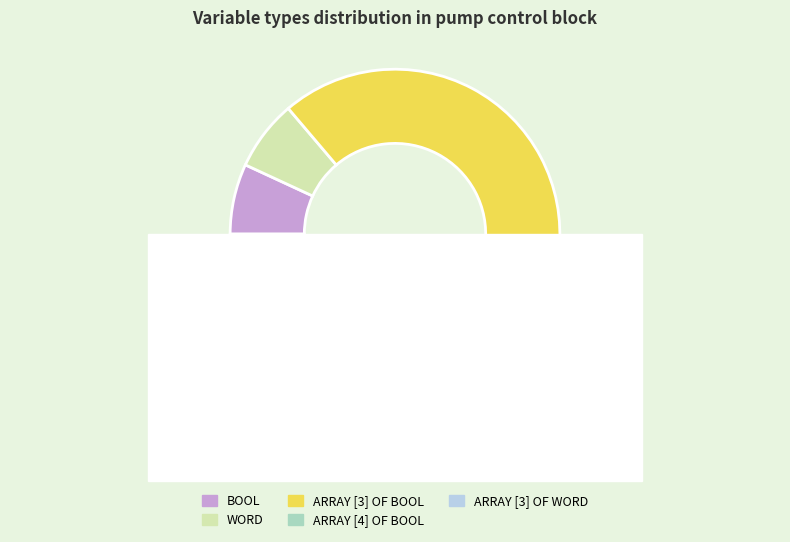

Does ARRAY [3] OF BOOL represent more than half of the total?

No